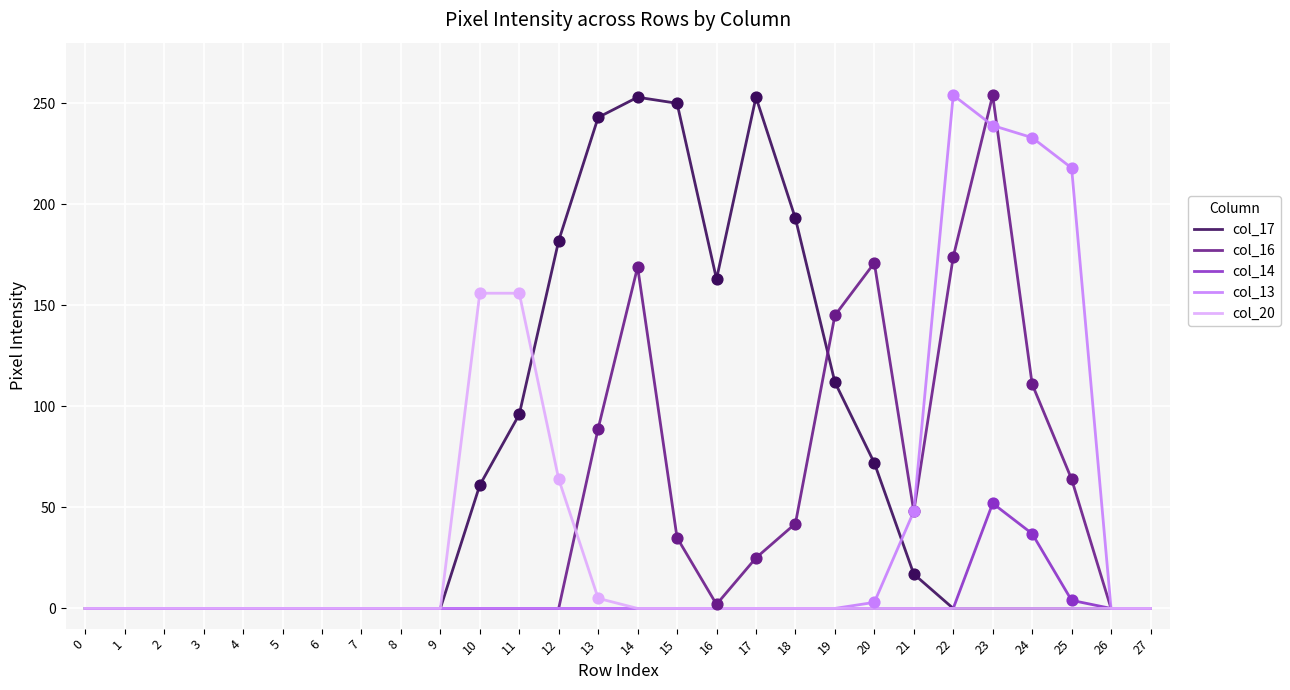

What is the total value across all series at 21?

113